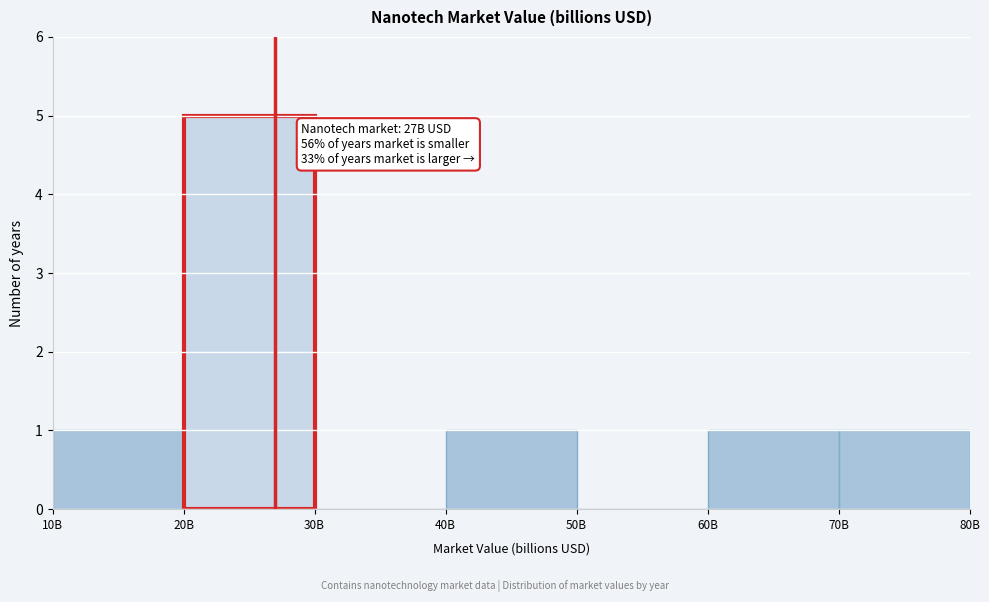

Reading left to right, transcribe all the data shown in this chart.

10B=1	20B=5	30B=0	40B=1	50B=0	60B=1	70B=1